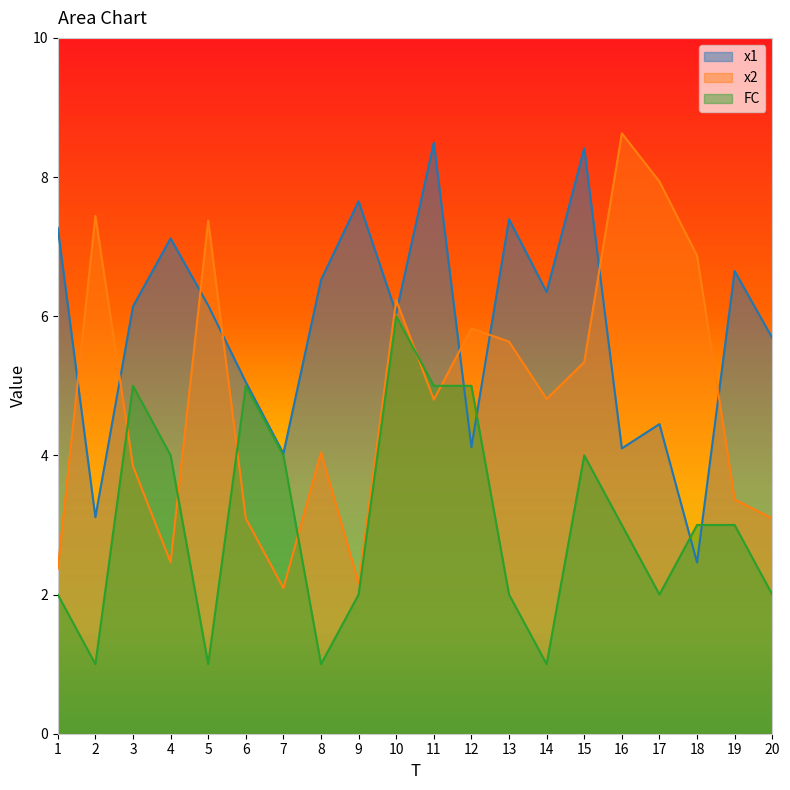

Which category has the lowest value across all series?

2